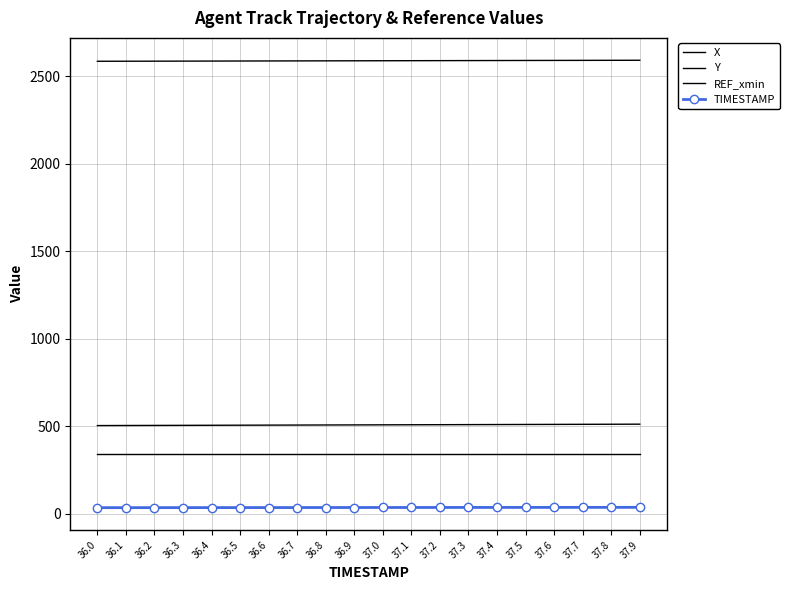

What is the difference between the second highest and minimum values in the TIMESTAMP series?

1.8